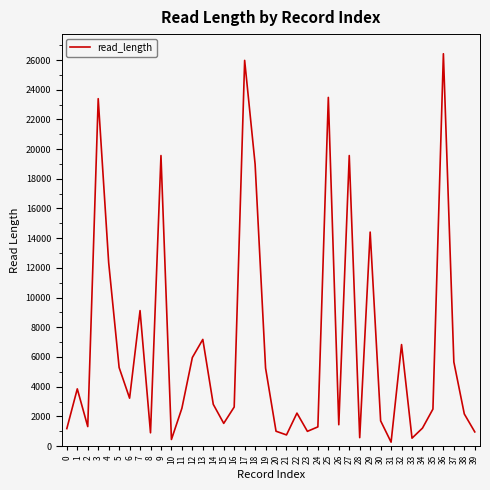

What is the sum of the values at 26 and 17?

27411